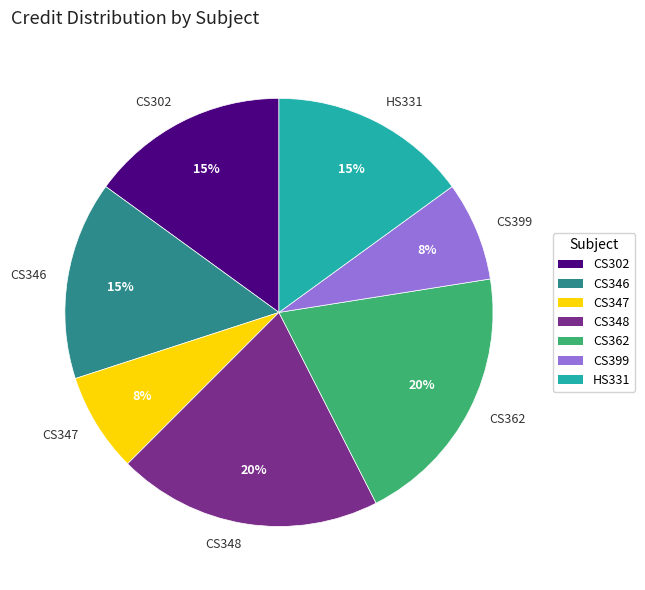

Is the sum of CS302 and CS347 greater than half?

No